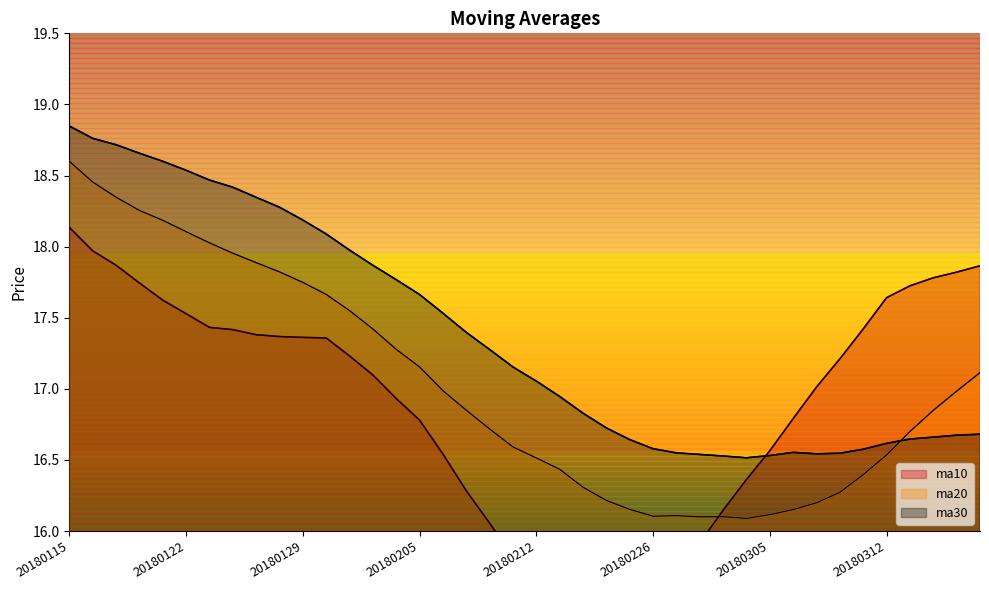

At which category is the sum across all series the highest?

20180115